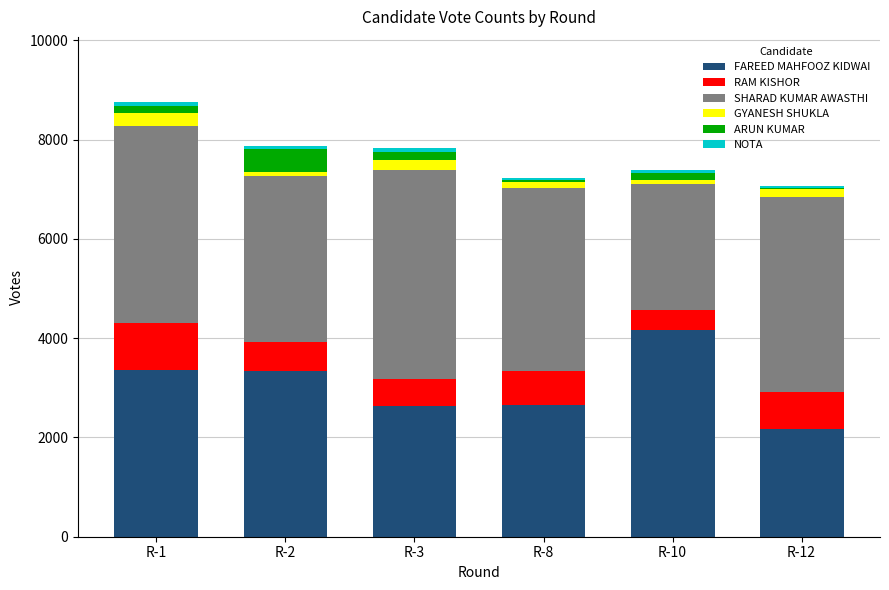

Does the chart contain stacked bars?

Yes